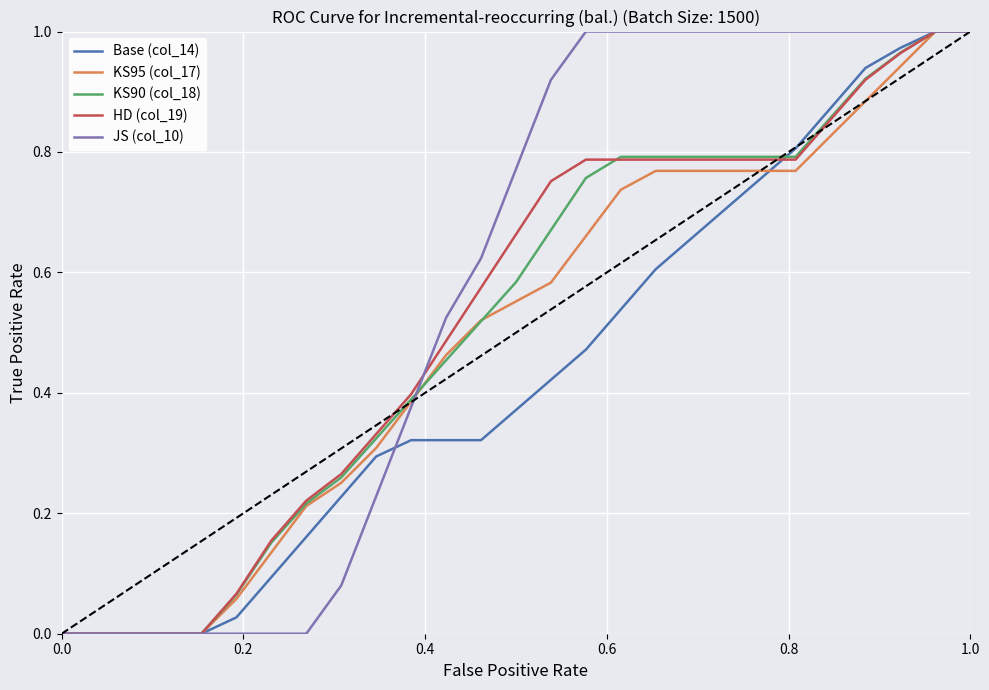

Which series has the largest total across all categories?

JS (col_10)